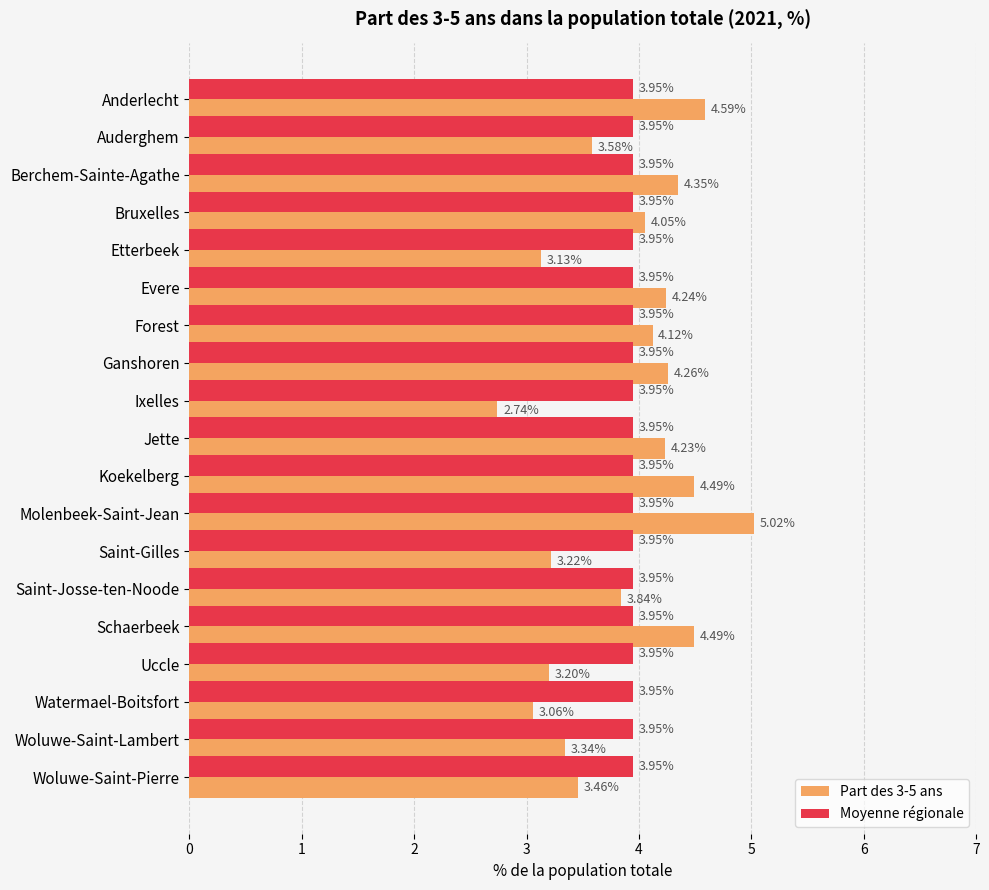

What is the difference between the highest and lowest values at Ixelles?

1.2